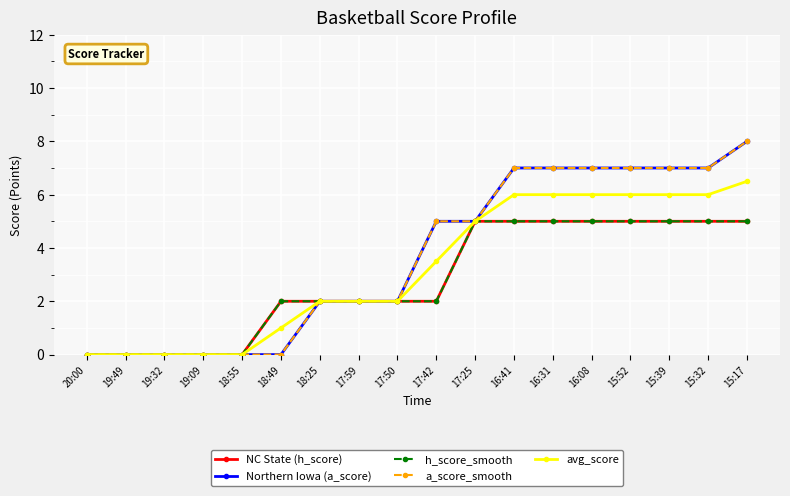

What is the value of the a_score_smooth point at the 18th from the left?

8.0